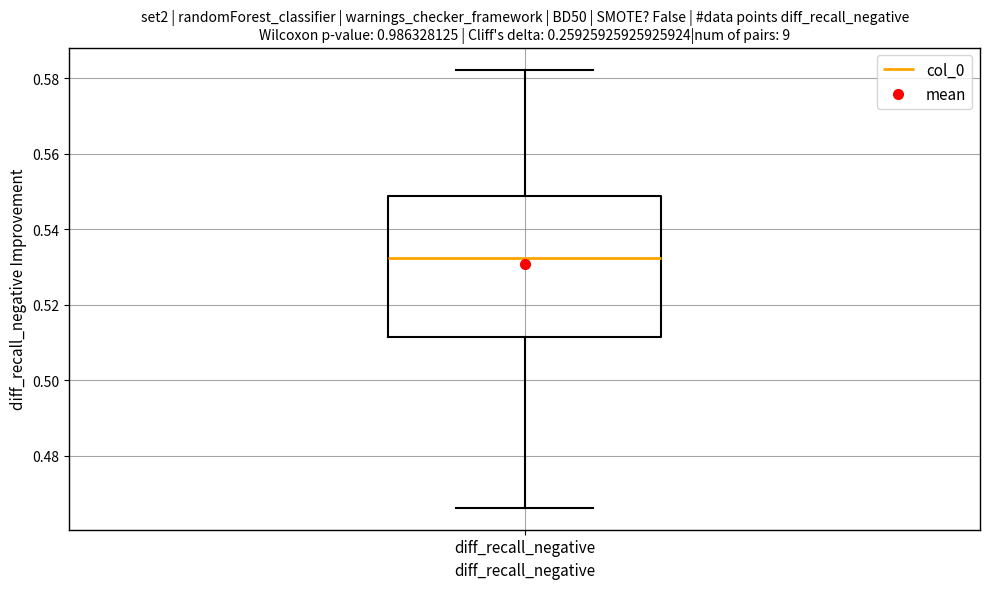

Transcribe this box plot: give where the median line is, the range the box spans, and where the two whiskers end, as read against the y-axis. The values are not printed on the chart, so give them approximately, as read against the axis.

median 0.532, box 0.512 to 0.548, whiskers 0.466 to 0.582